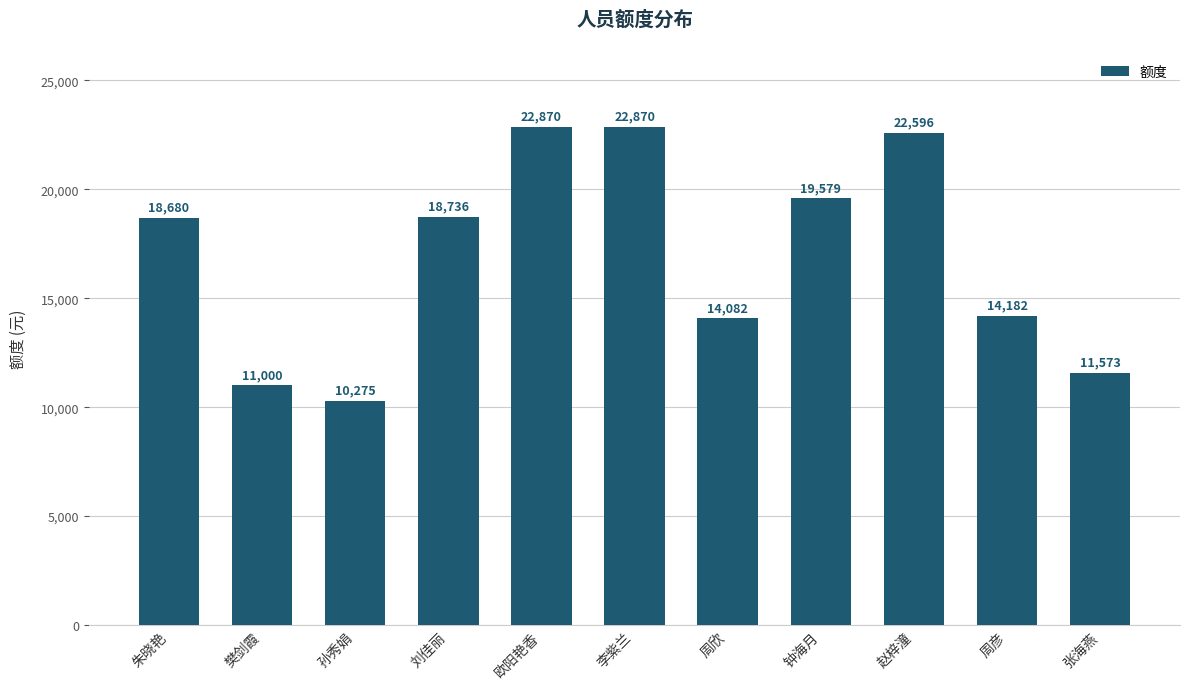

Read the value at 周欣.

14081.8